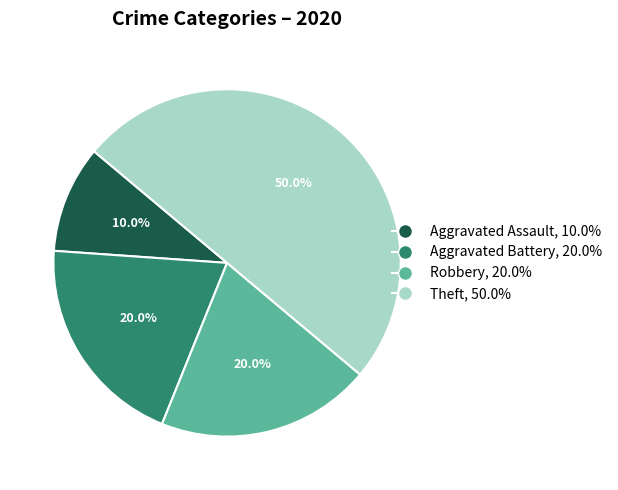

The Aggravated Battery slice represents 20% of the pie. True or false?

True